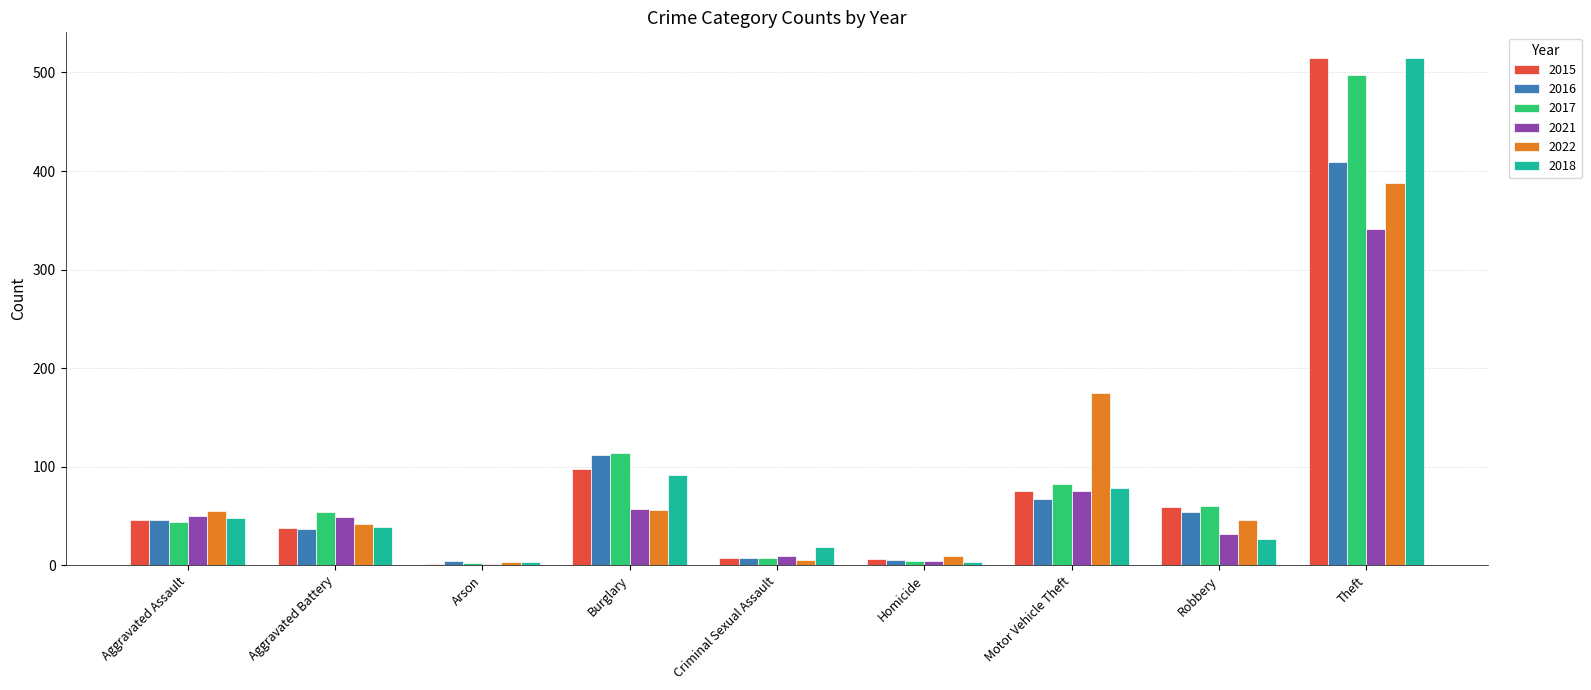

What is the maximum value shown in the chart?

515